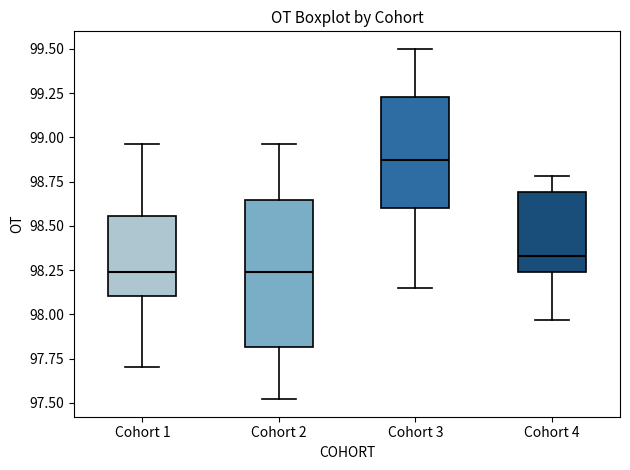

Reading left to right, read every box against the y-axis: the position of its median line, the range the box covers, and the ends of its whiskers. The values are not printed on the chart, so give them approximately, as read against the axis.

Cohort 1: median 98.25, box 98.10 to 98.55, whiskers 97.70 to 98.95
Cohort 2: median 98.25, box 97.80 to 98.65, whiskers 97.50 to 98.95
Cohort 3: median 98.85, box 98.60 to 99.25, whiskers 98.15 to 99.50
Cohort 4: median 98.35, box 98.25 to 98.70, whiskers 97.95 to 98.80